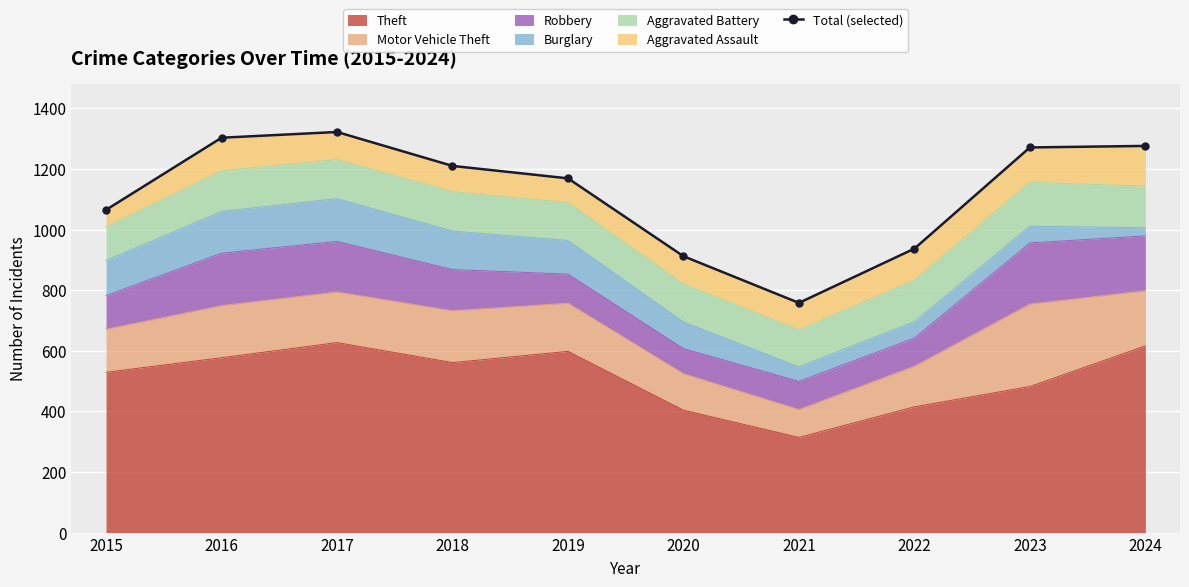

Is it true that the value at 2017 is 475?

False